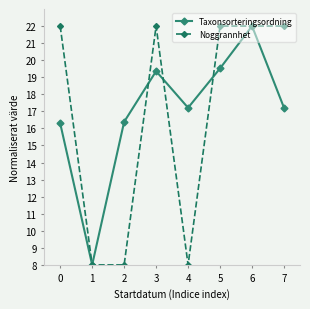

How many data points in Taxonsorteringsordning are less than 17?

3